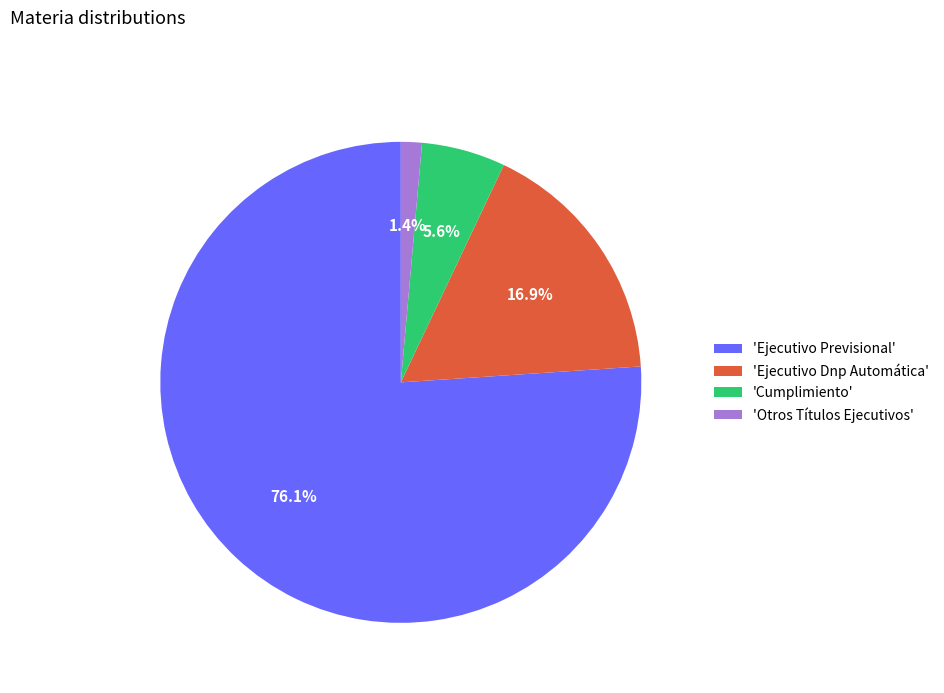

How many slices are in this pie chart?

4